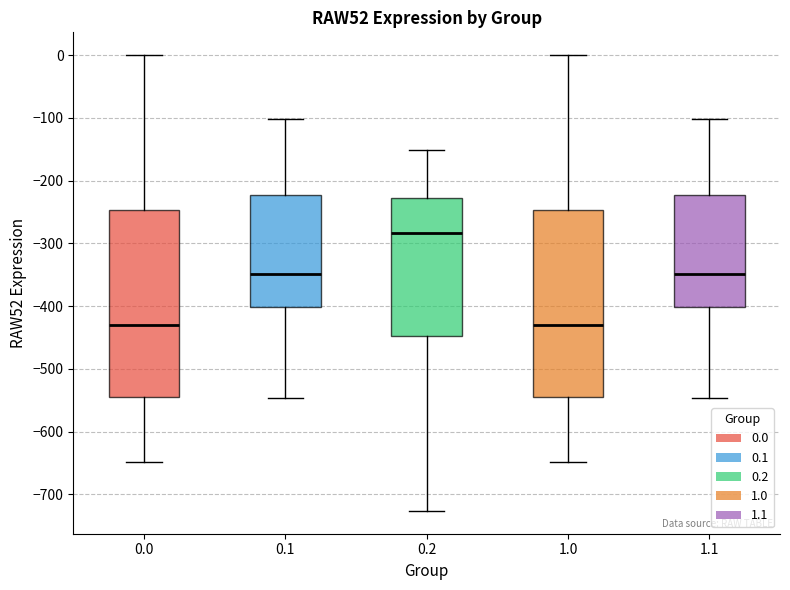

Where does the lower whisker of the box at x = 0.0 end on the y-axis? The values are not printed on the chart, so give them approximately, as read against the axis.

-650